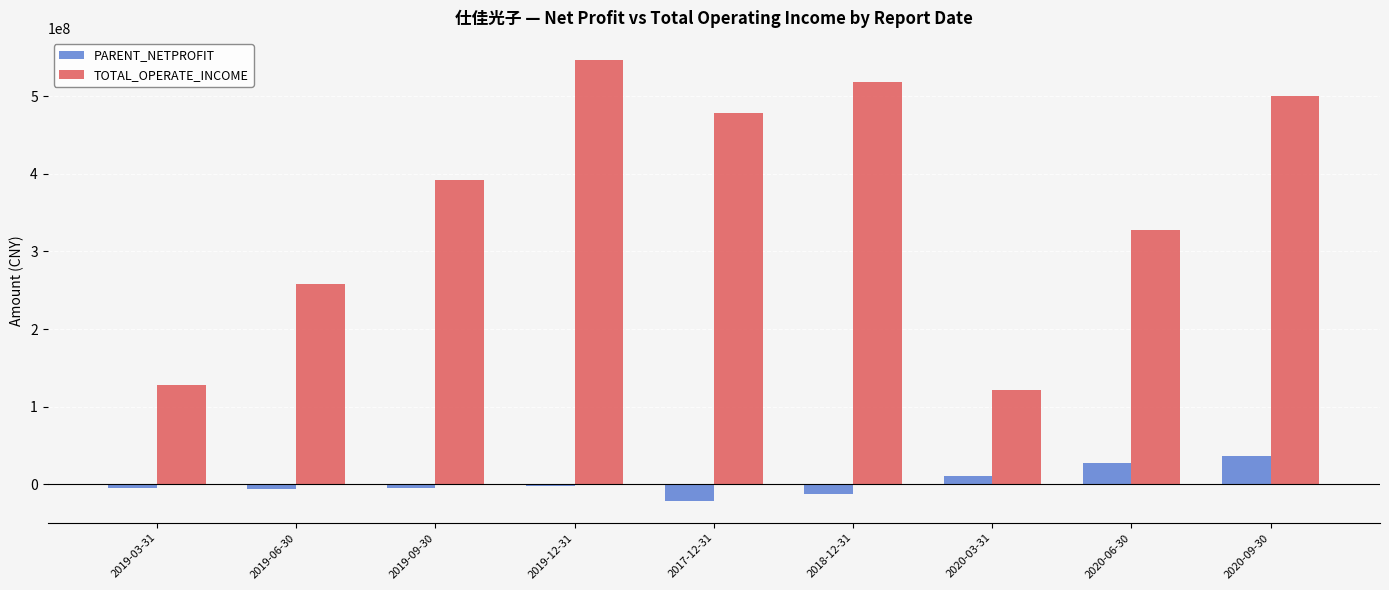

What is the maximum value shown in the chart?

546320000.6